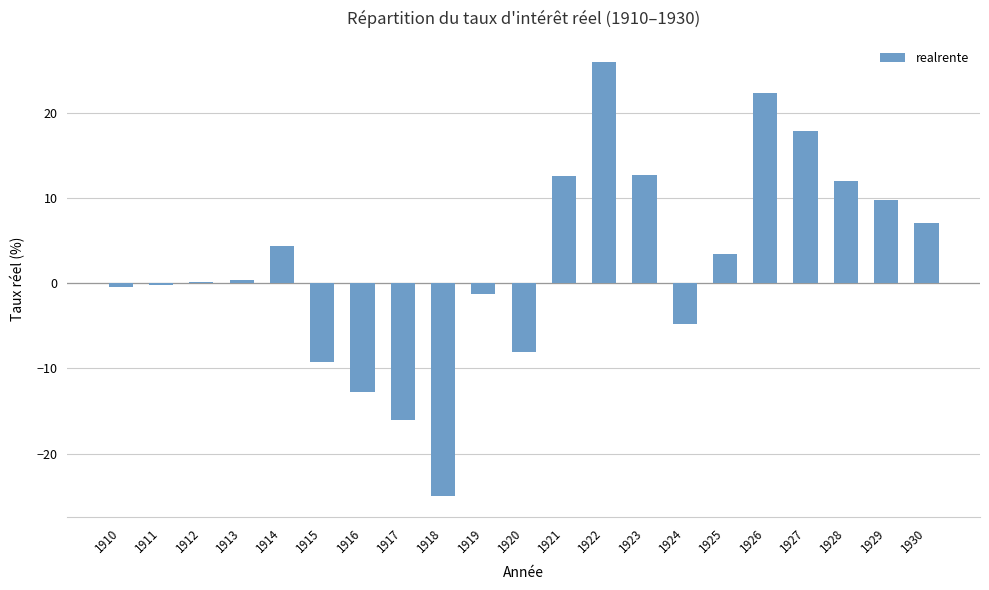

Are the bars horizontal?

No